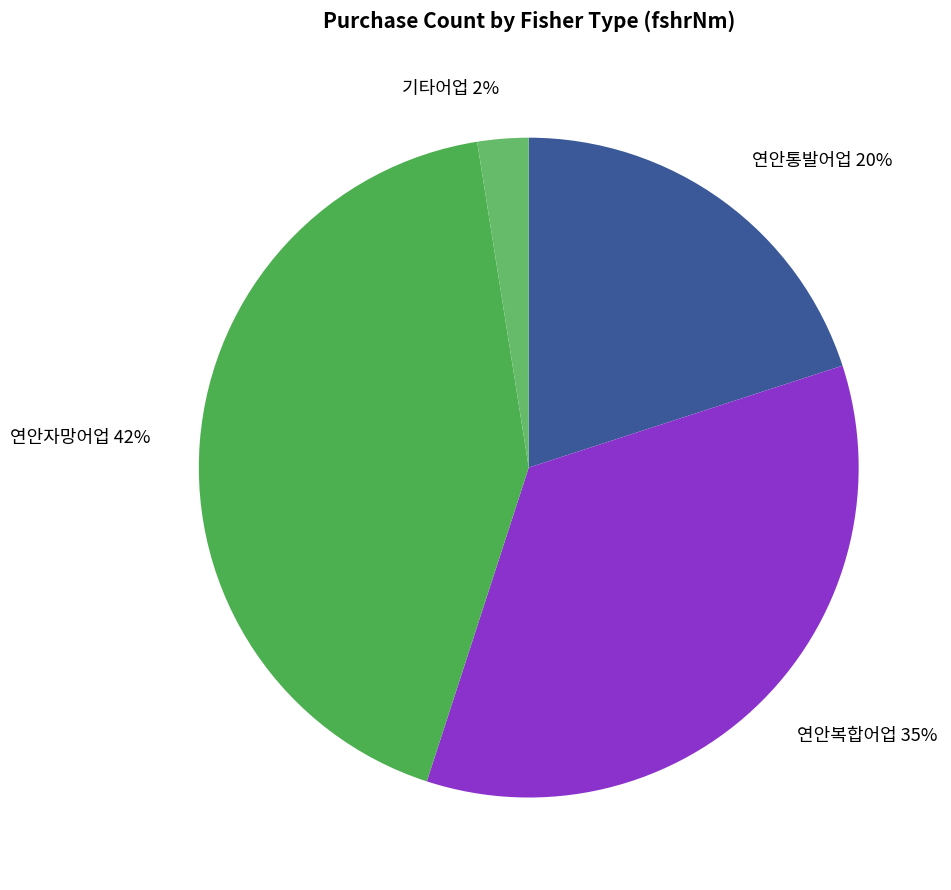

True or false: 연안복합어업 accounts for 40% of the total.

False